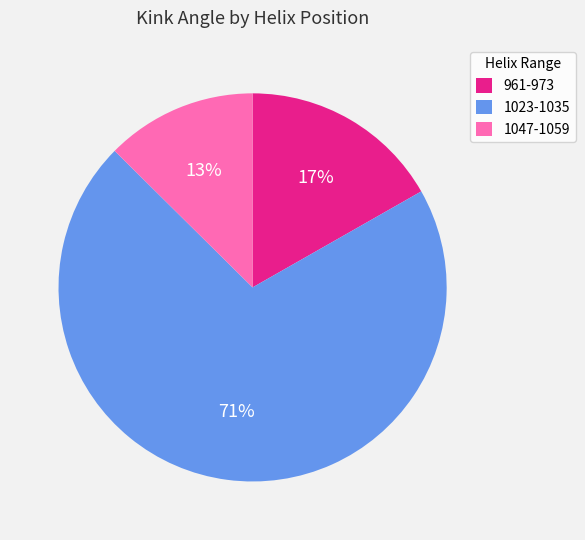

Which slice is the smallest?

1047-1059